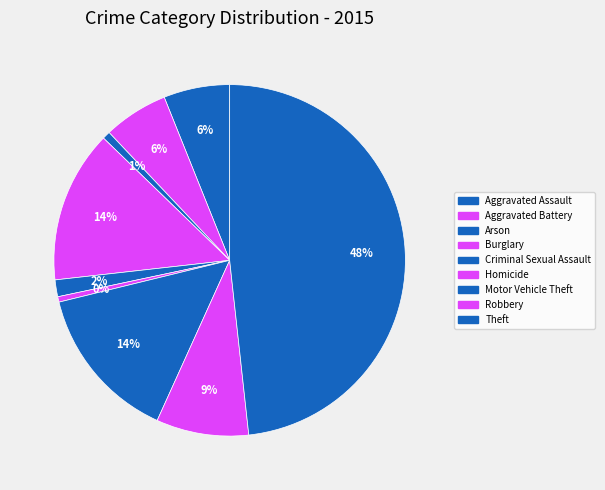

How many slices are in this pie chart?

9